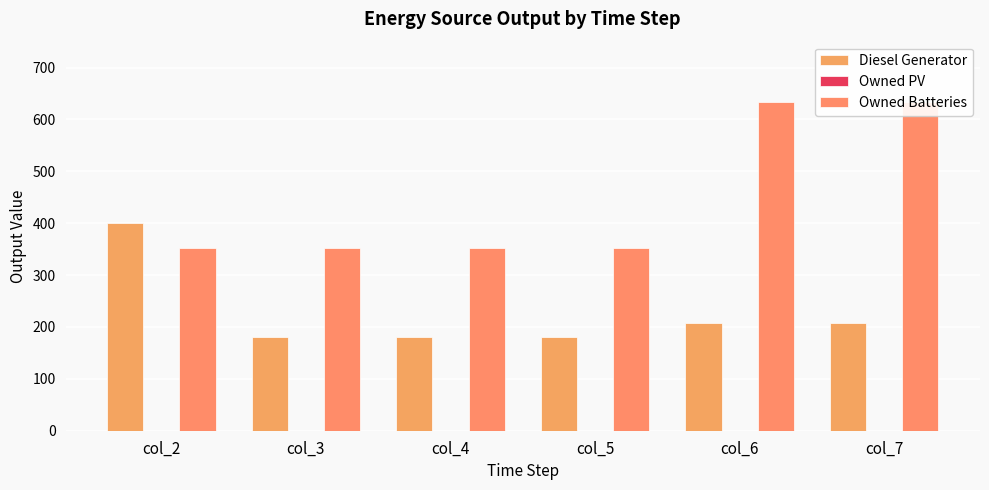

What is the spread (max minus min) of values at col_6?

633.0